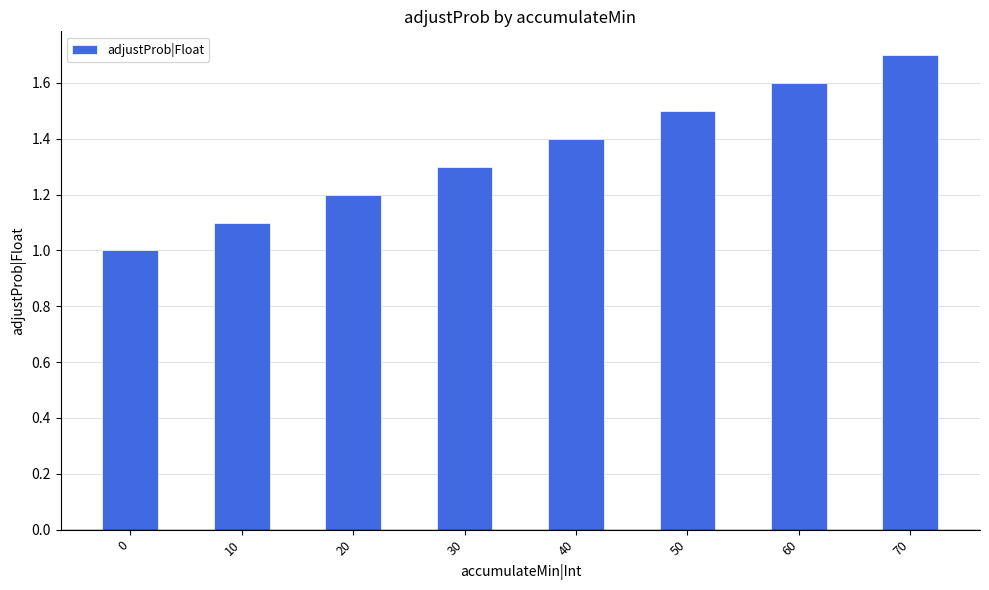

Reading left to right, transcribe all the data shown in this chart.

0=1.0	10=1.1	20=1.2	30=1.3	40=1.4	50=1.5	60=1.6	70=1.7